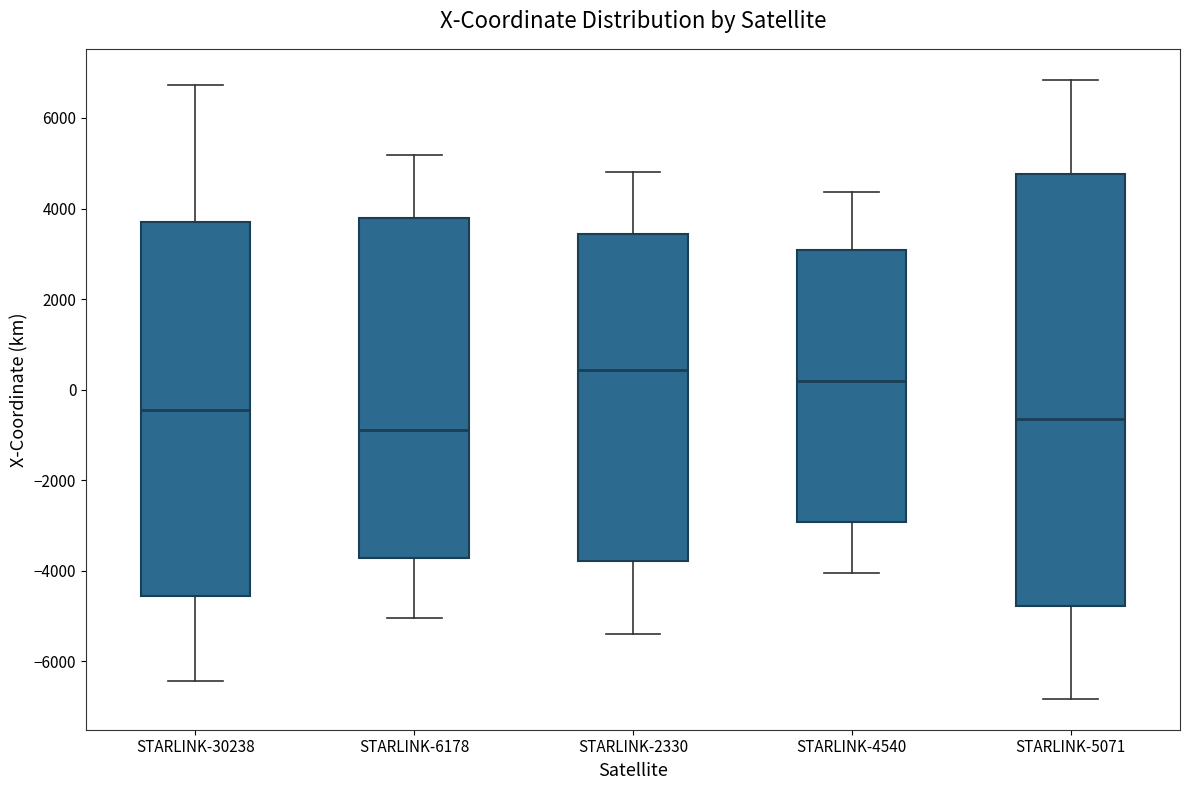

Comparing the boxes themselves (not the whiskers), which one is the tallest?

STARLINK-5071